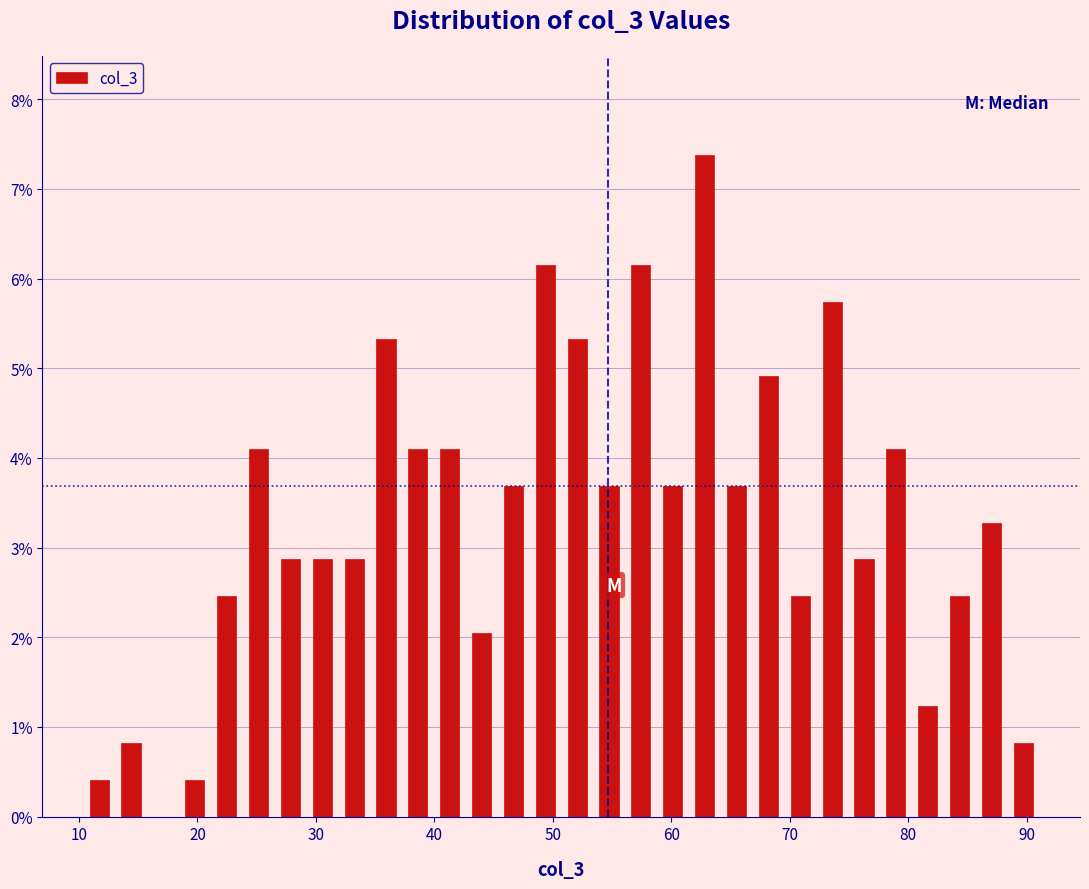

Read against the x-axis, roughly where is the centre of the tallest bar?

63